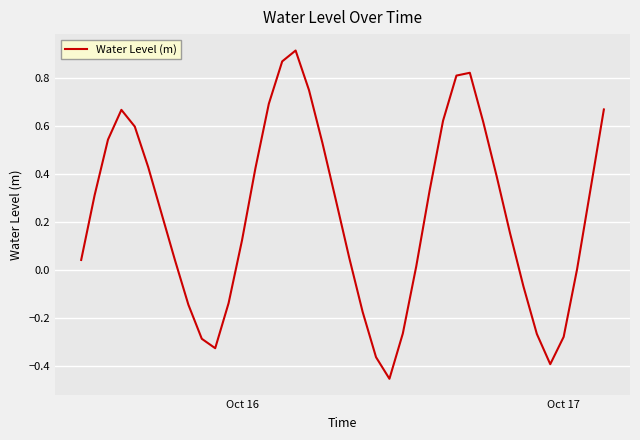

What is the difference between the maximum and minimum values?

1.4